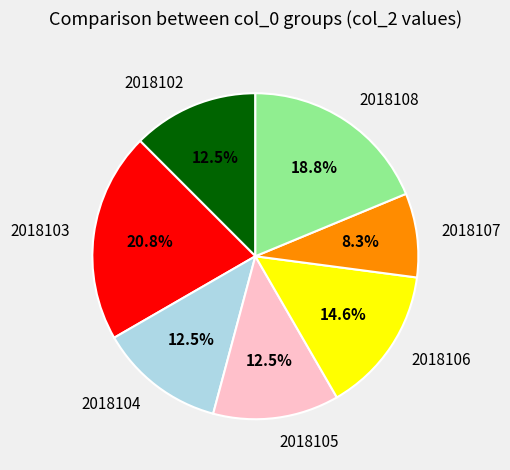

Is it true that 2018108 is 11% of the pie?

False